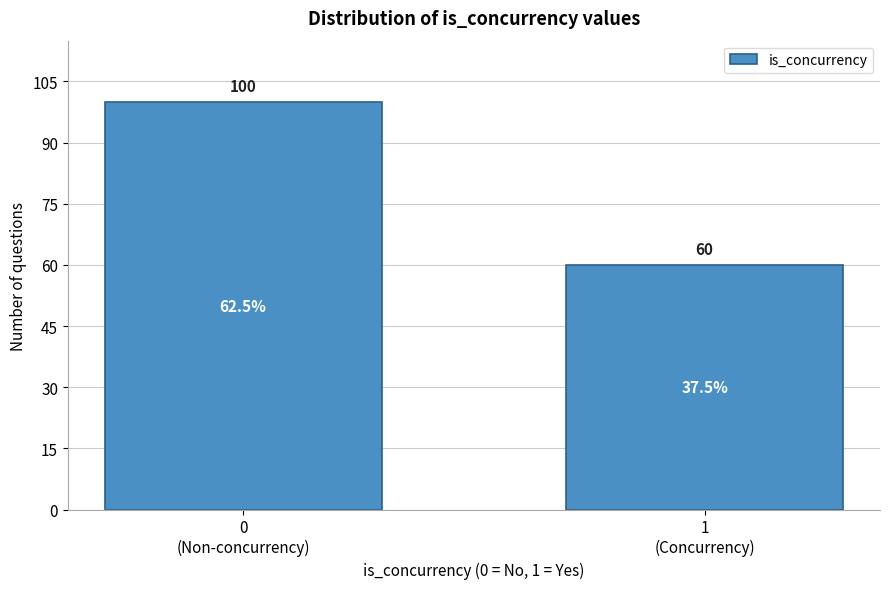

Reading left to right, what are all the values shown in this chart?

100	60